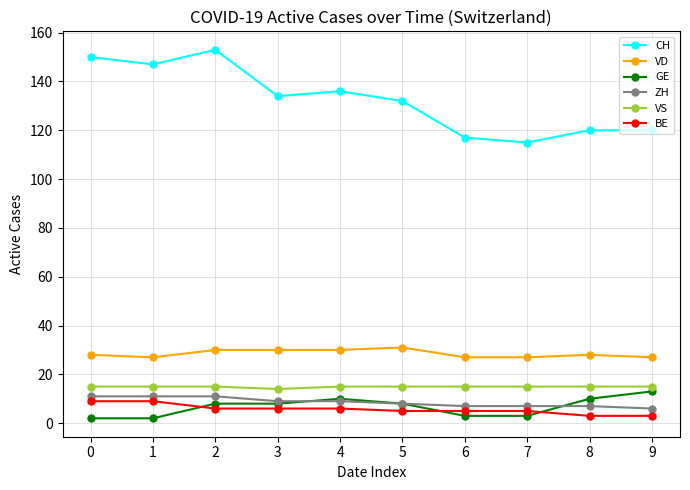

Which series has the widest spread of values?

CH